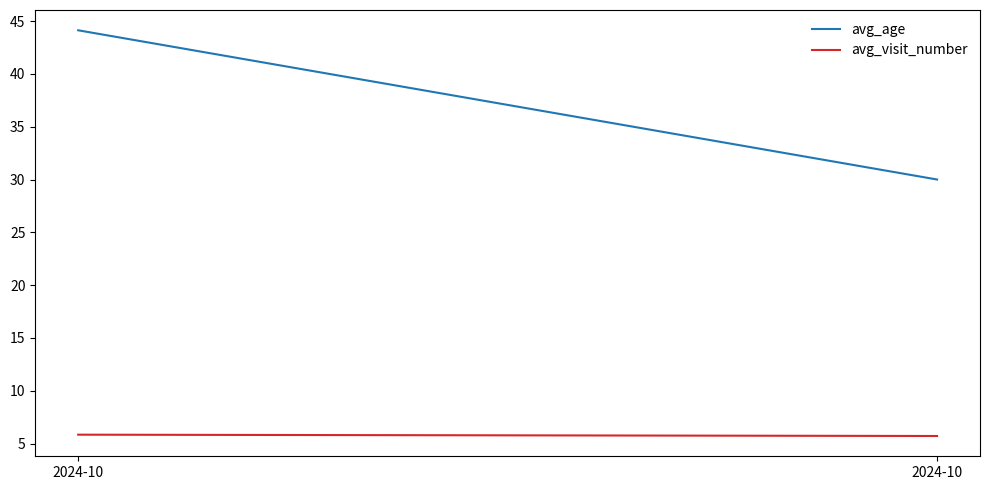

True or false: avg_age has a value of 58.4 at 2024-10.

False